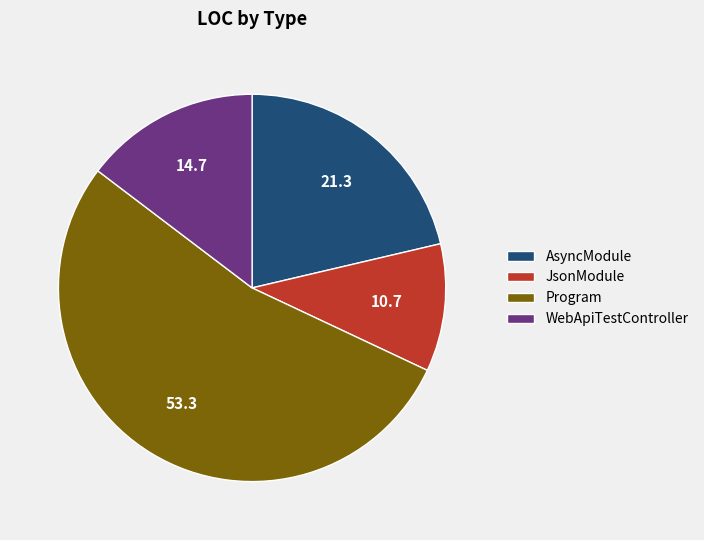

How many slices are in this pie chart?

4